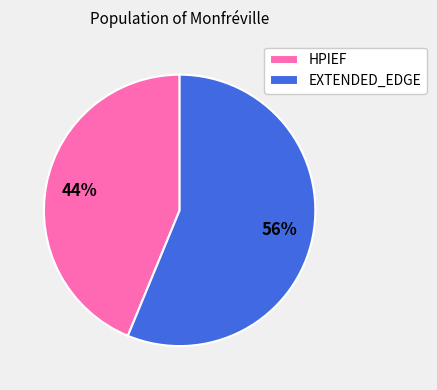

Which slice is the largest?

EXTENDED_EDGE